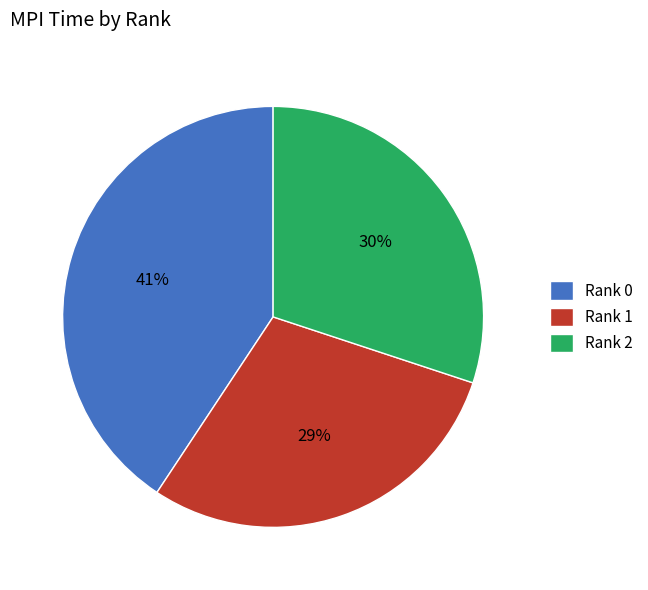

Between Rank 0 and Rank 2, which is larger?

Rank 0